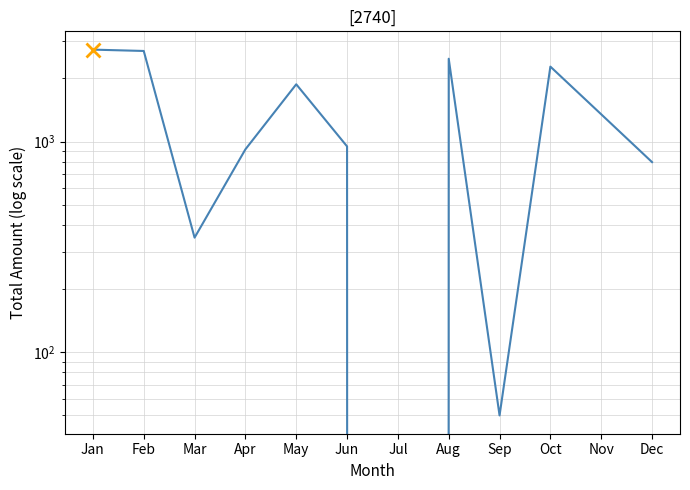

What is the value of the 4th point from the left?

920